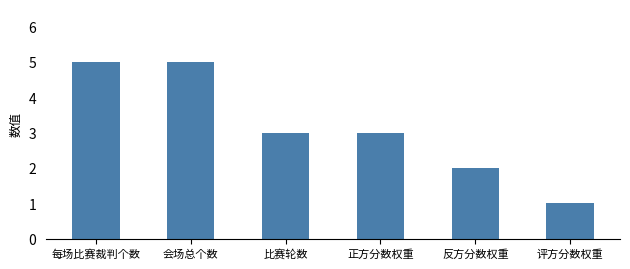

What is the value of the 6th bar from the left?

1